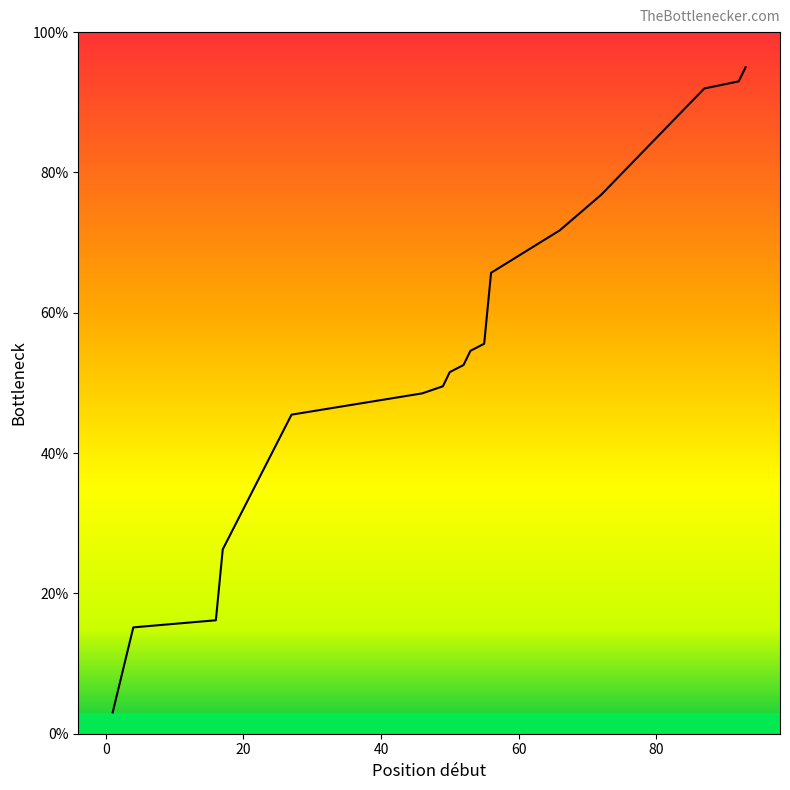

How many lines are shown in the chart?

1